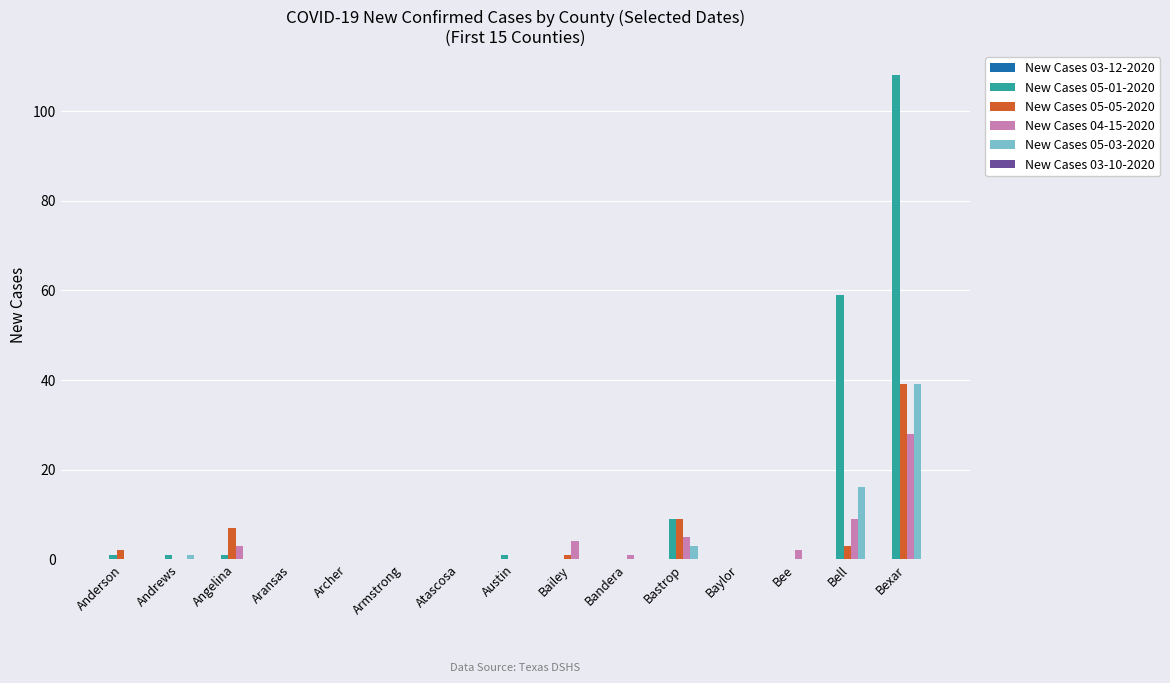

True or false: New Cases 05-05-2020 has a value of 19 at Archer.

False